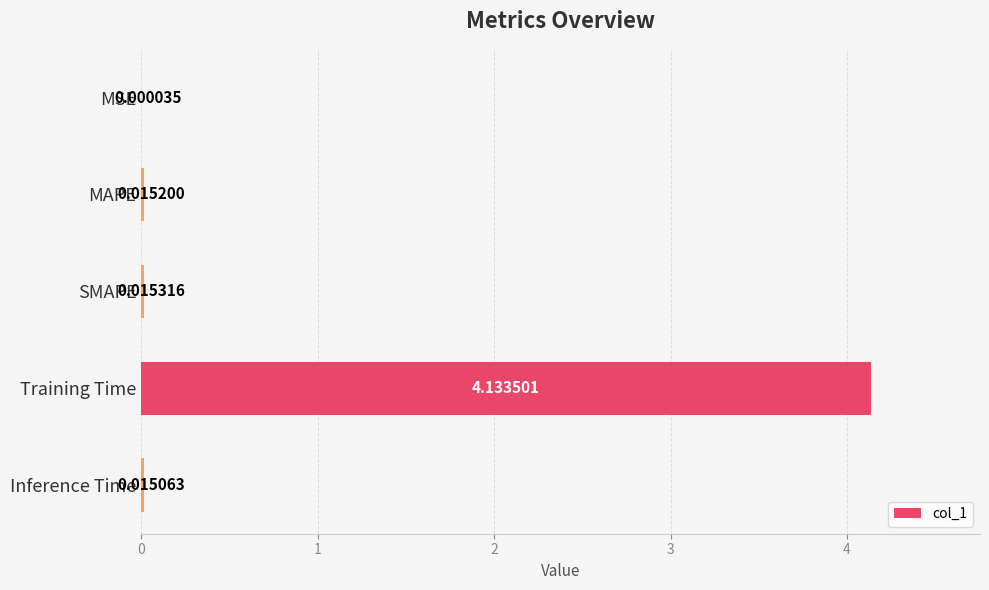

At which category does the chart reach its peak across all series?

Training Time